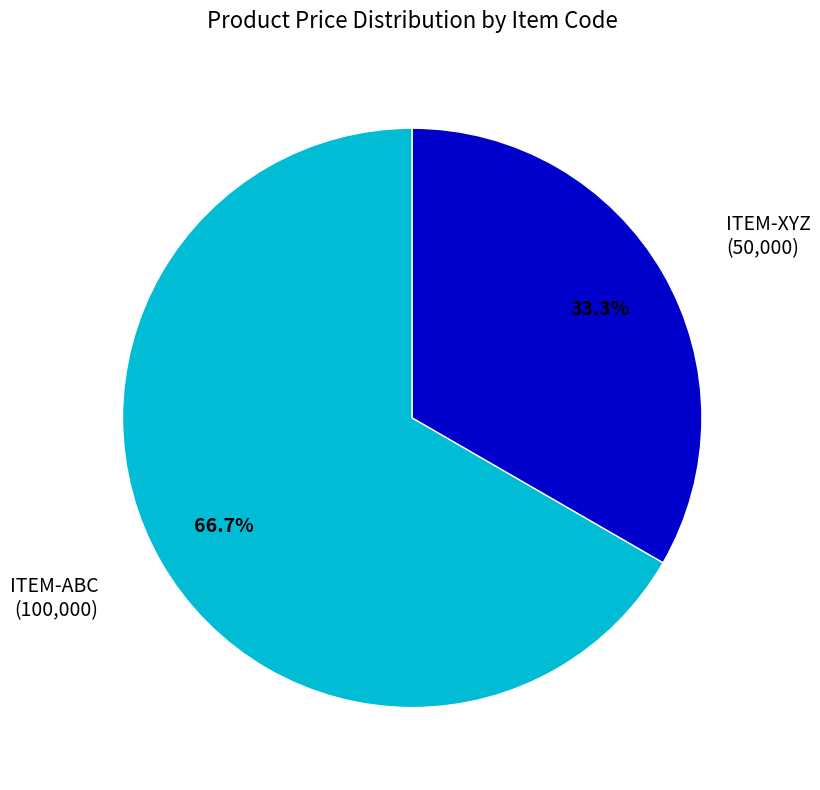

To the nearest percent, what is the difference between the largest and smallest slice percentages?

33%